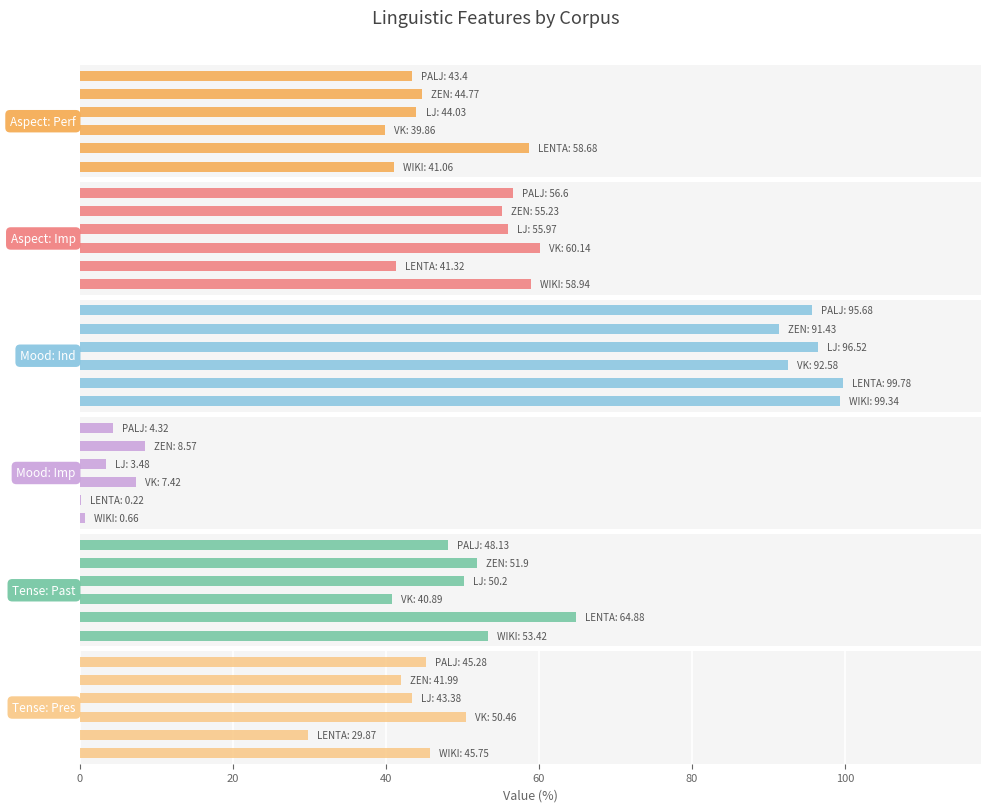

Which series has the widest spread of values?

Tense: Past